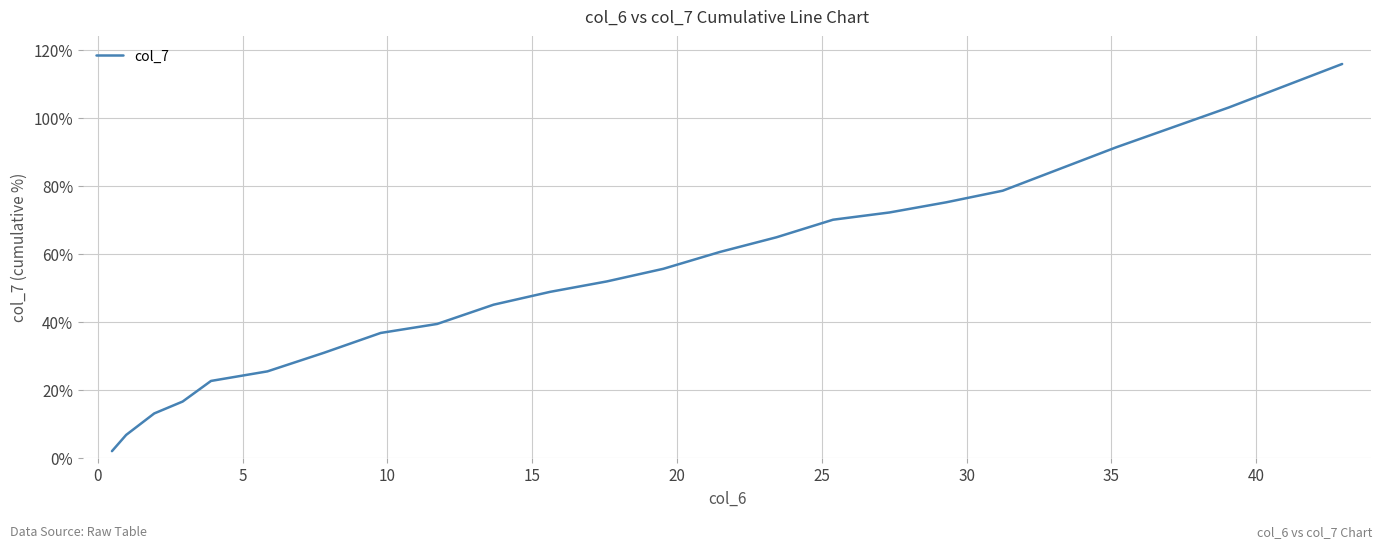

What is the greatest value displayed?

116.0